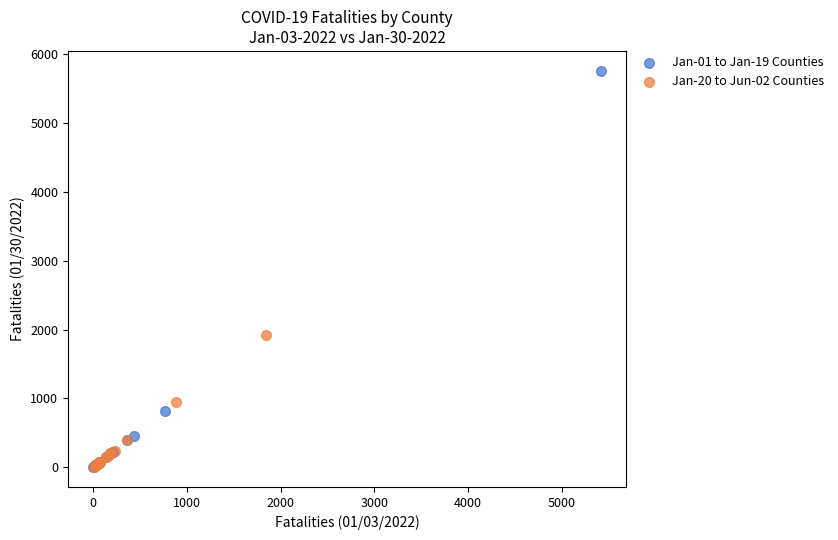

Which series has the largest Y range (max minus min)?

Jan-01 to Jan-19 Counties